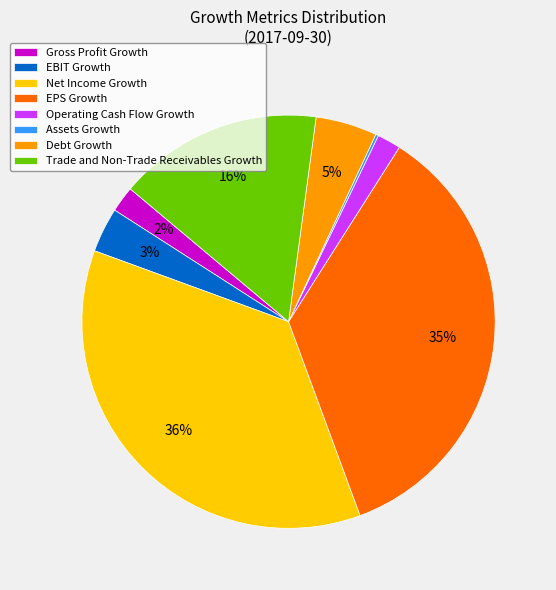

Between Trade and Non-Trade Receivables Growth and Net Income Growth, which is larger?

Net Income Growth